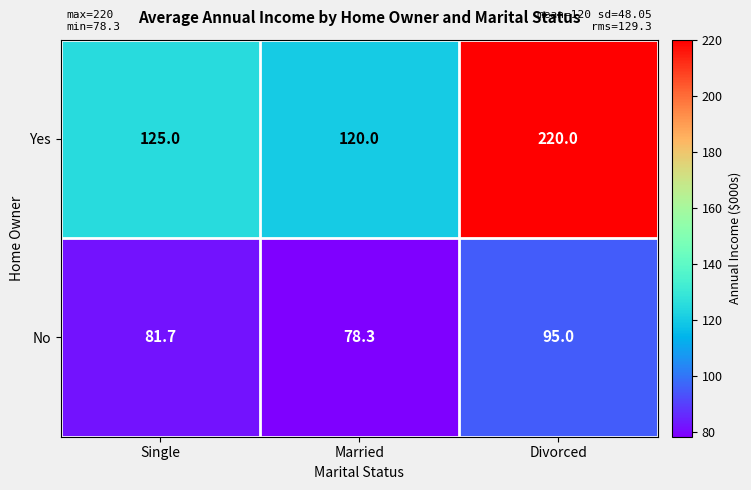

Which series changed the most between Single and Married?

Yes